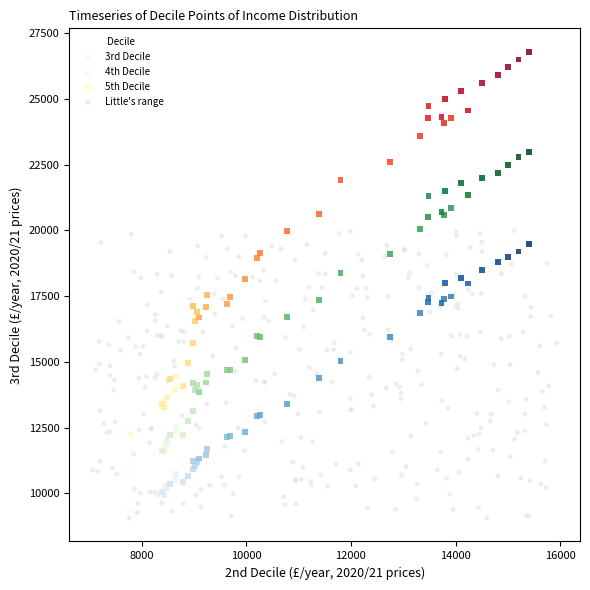

What are all the series names shown in the legend?

3rd Decile, 4th Decile, 5th Decile, Little's range